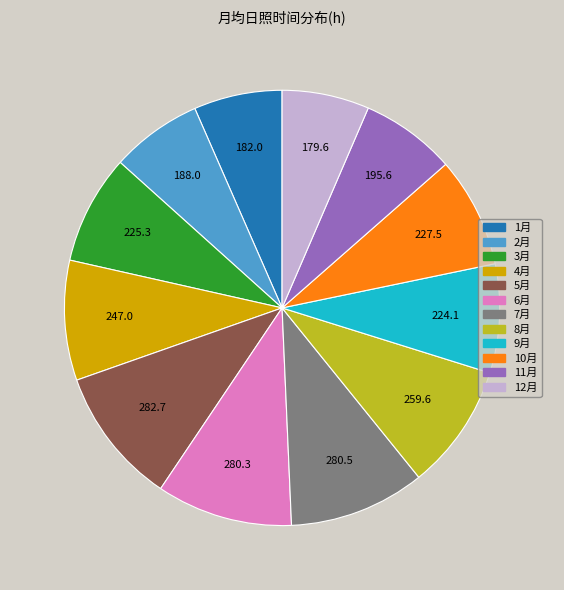

Is 4月 the majority of the pie?

No